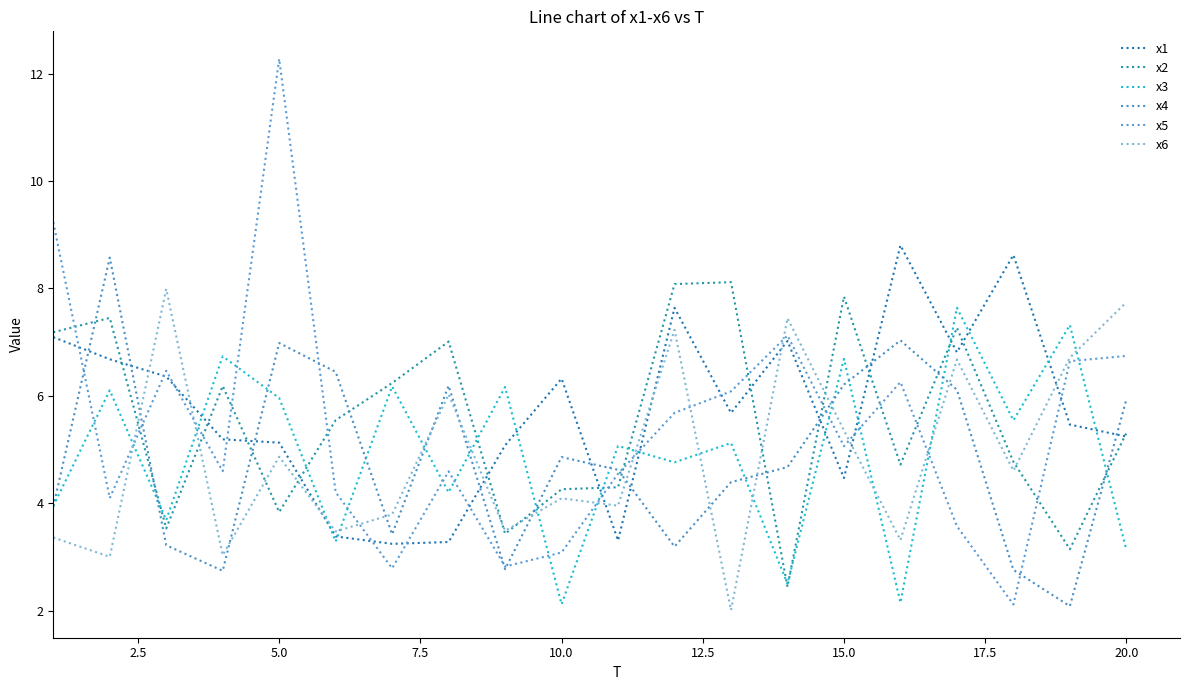

Is this an area chart (filled region under the line)?

No